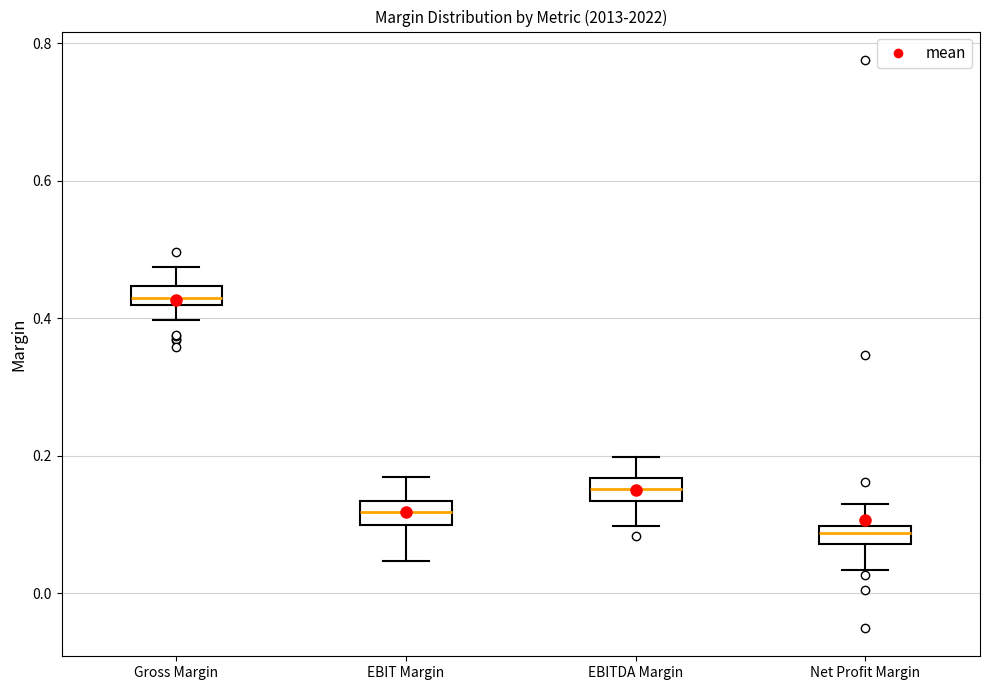

Which box's median line is the lowest?

Net Profit Margin